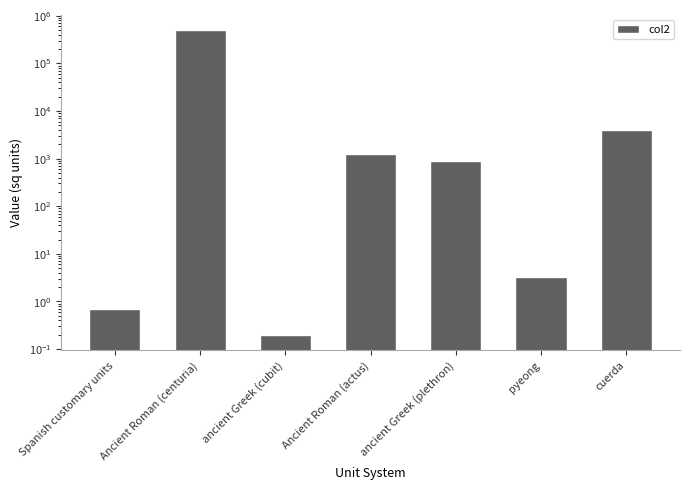

The chart shows a value of 1.4 at pyeong. True or false?

False